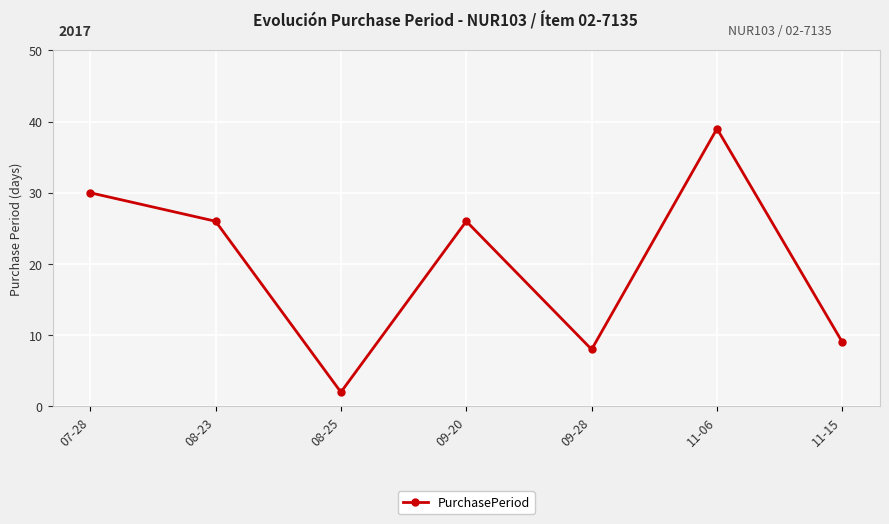

The value at 08-23 is 26. True or false?

True